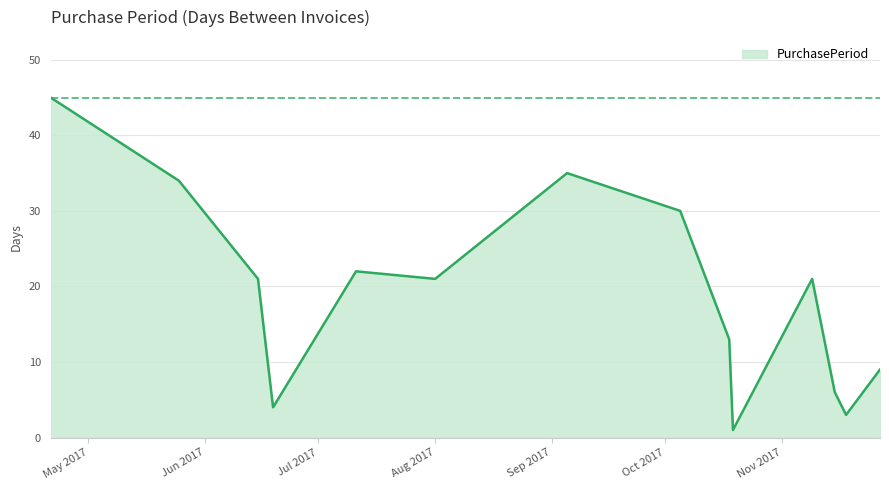

What is the maximum value shown in the chart?

45